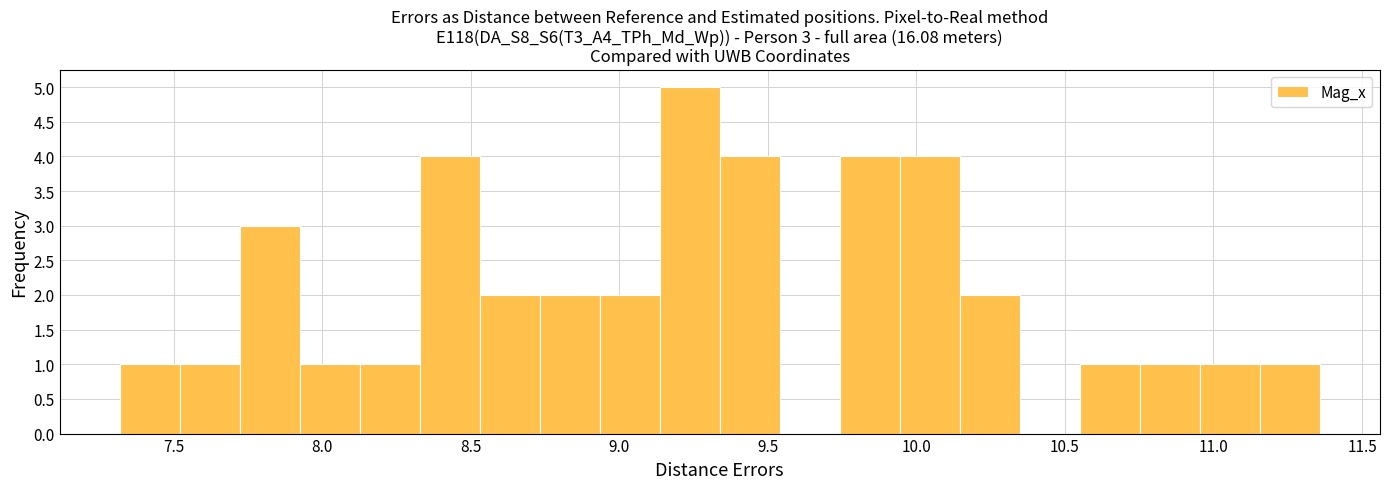

Which range on the x-axis has the tallest bar?

9.15 to 9.35